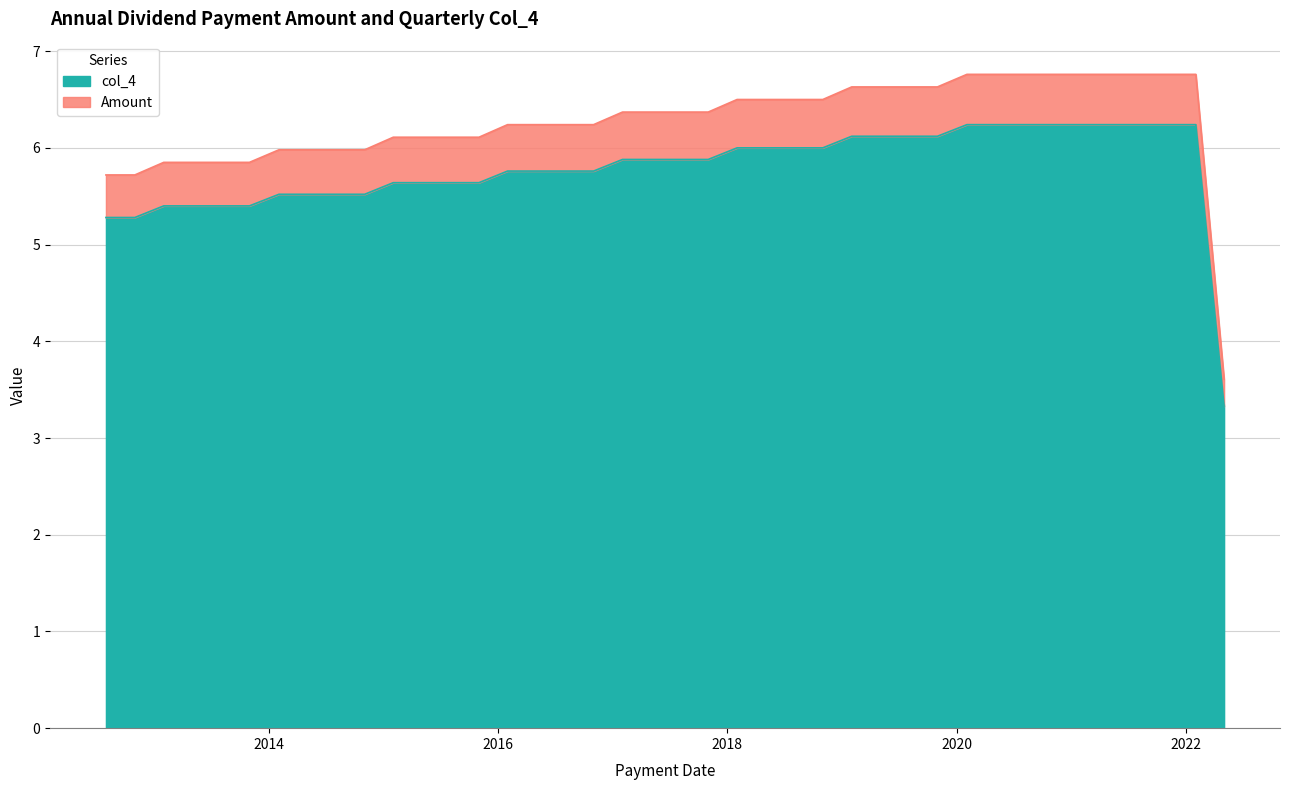

Does the chart have visible grid lines?

Yes